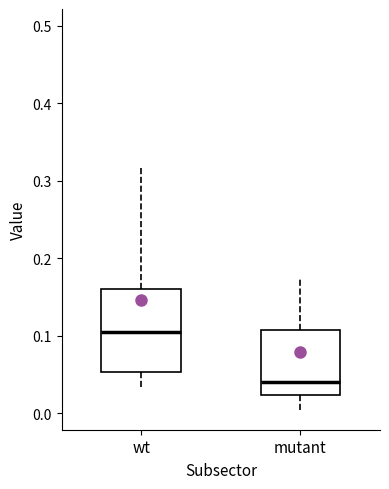

Where is the upper edge of the box for mutant on the y-axis? The values are not printed on the chart, so give them approximately, as read against the axis.

0.11